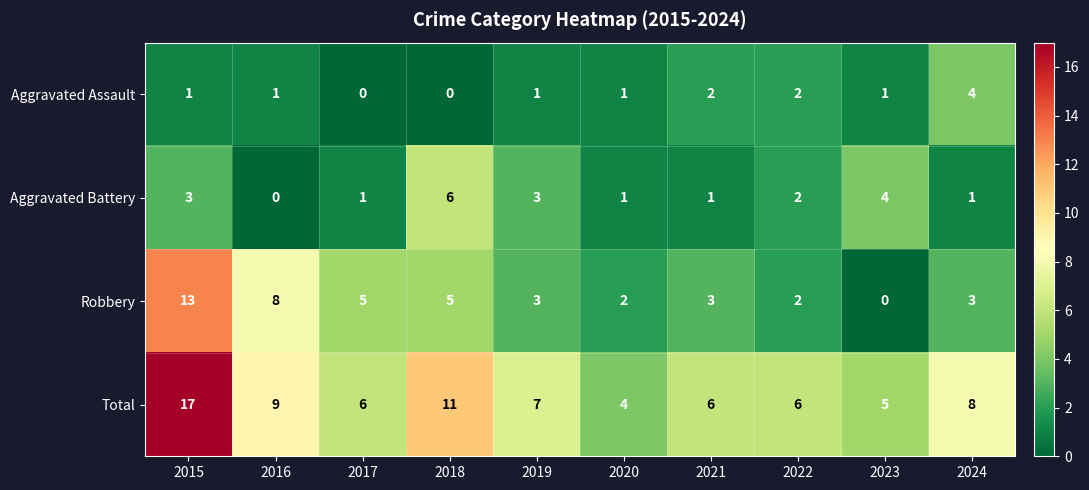

The Aggravated Assault series shows 1 at 2019. True or false?

True